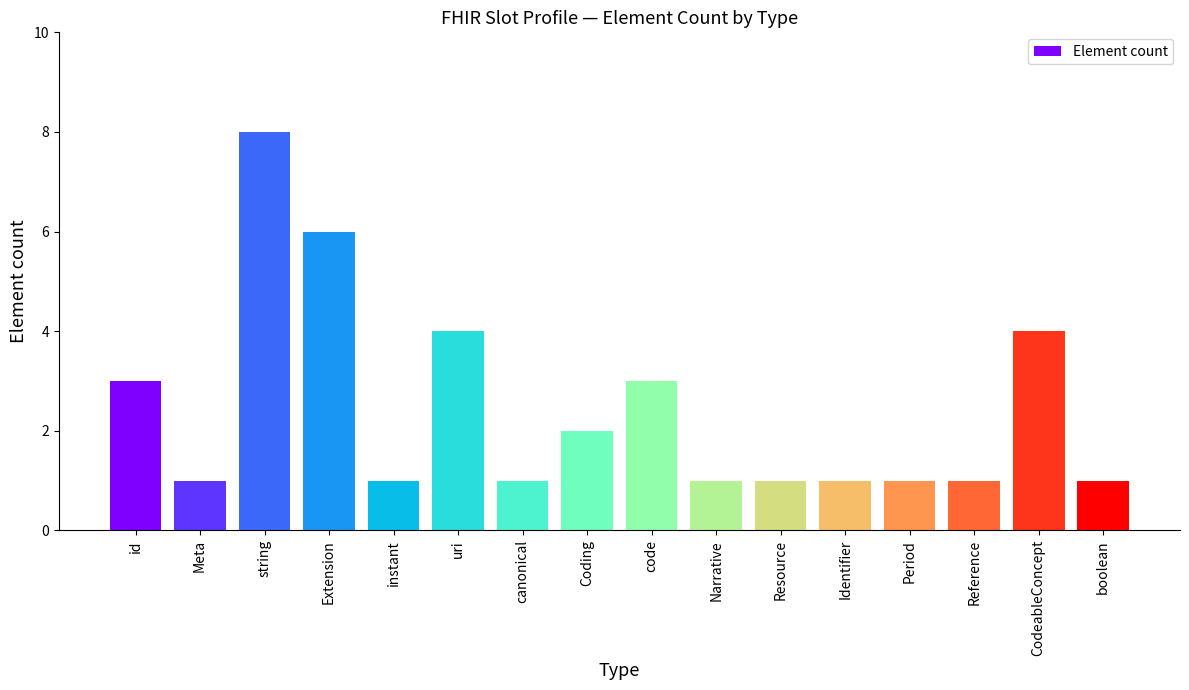

What is the smallest value displayed?

1